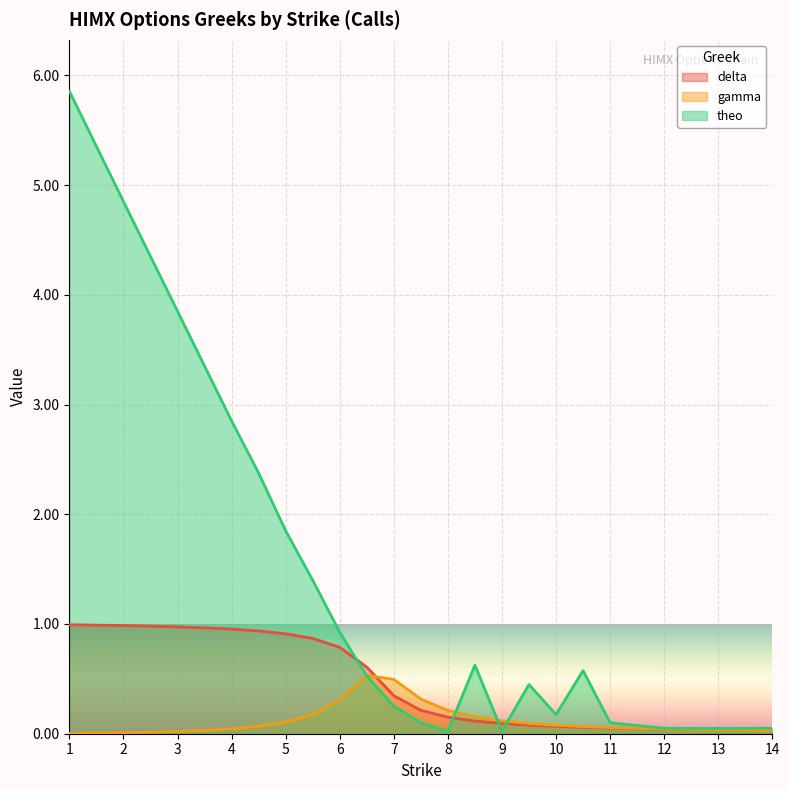

Which has a higher value, 9 or 7.5?

7.5